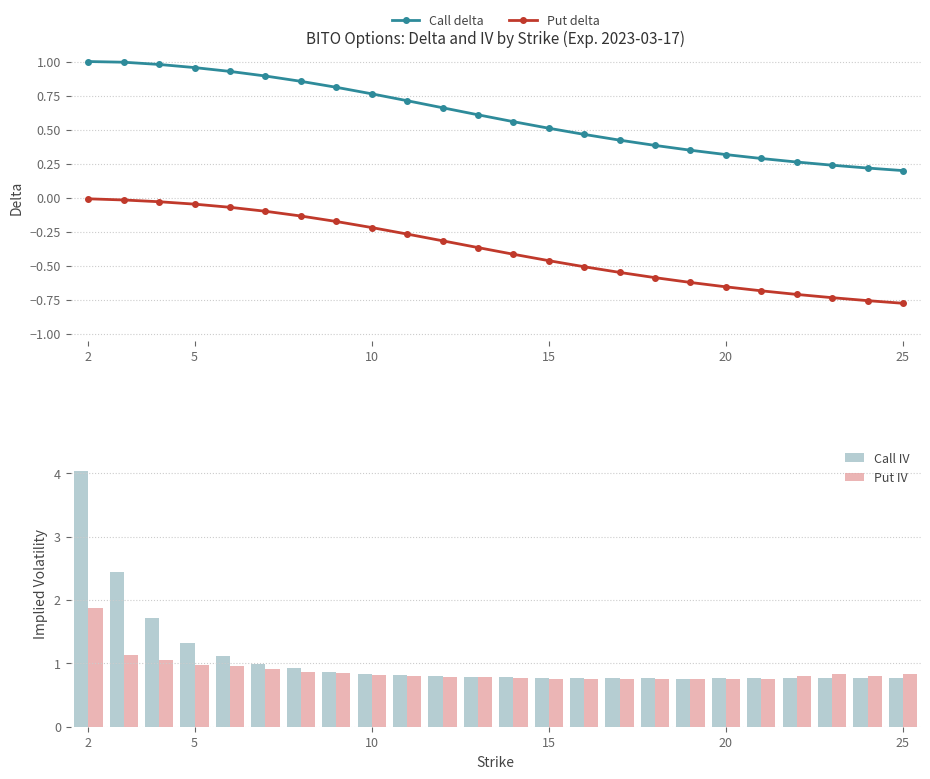

Which series has the largest total across all categories?

Call IV